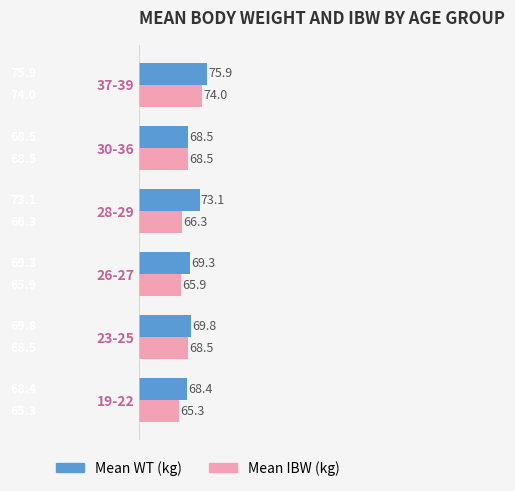

Is the value of Mean IBW (kg) at 28-29 greater than the value of Mean WT (kg) at 23-25?

No